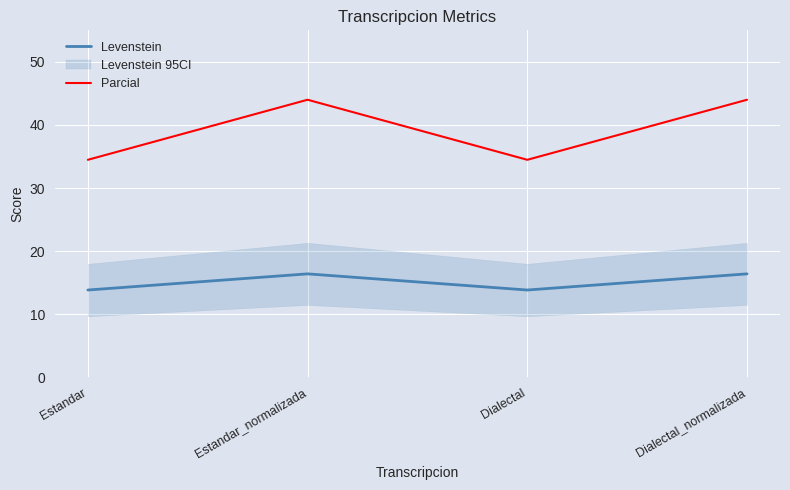

How many lines are shown in the chart?

2